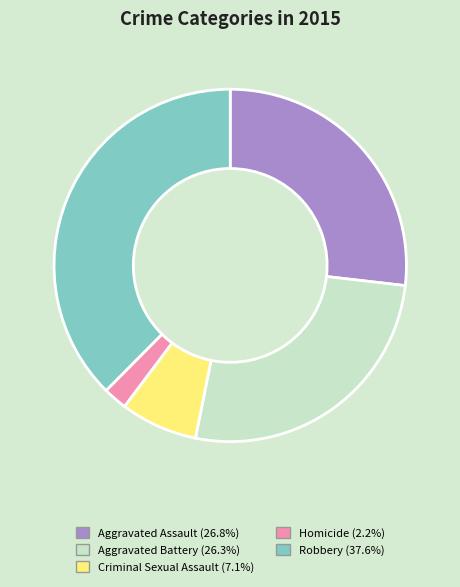

Is the sum of Homicide and Aggravated Battery greater than half?

No